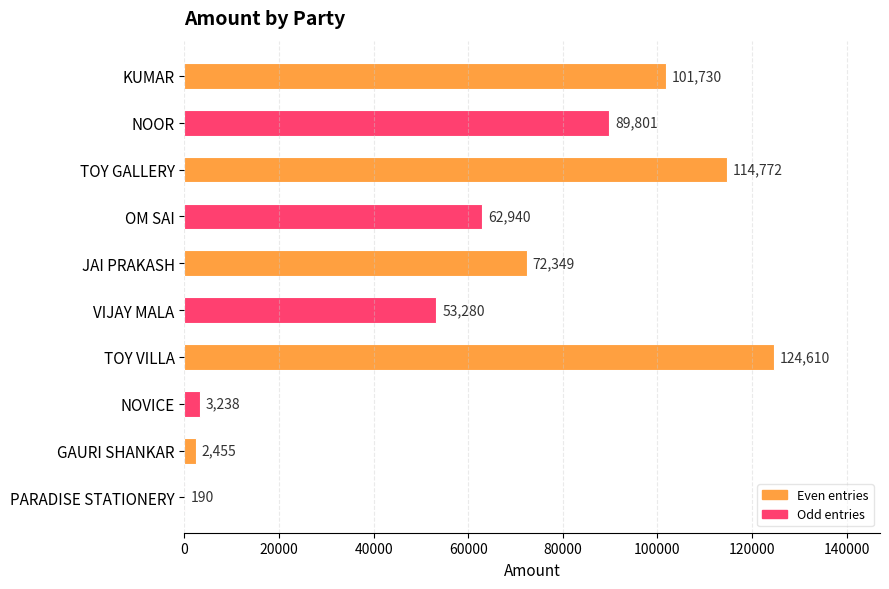

What is the change in value from NOOR to JAI PRAKASH?

-17452